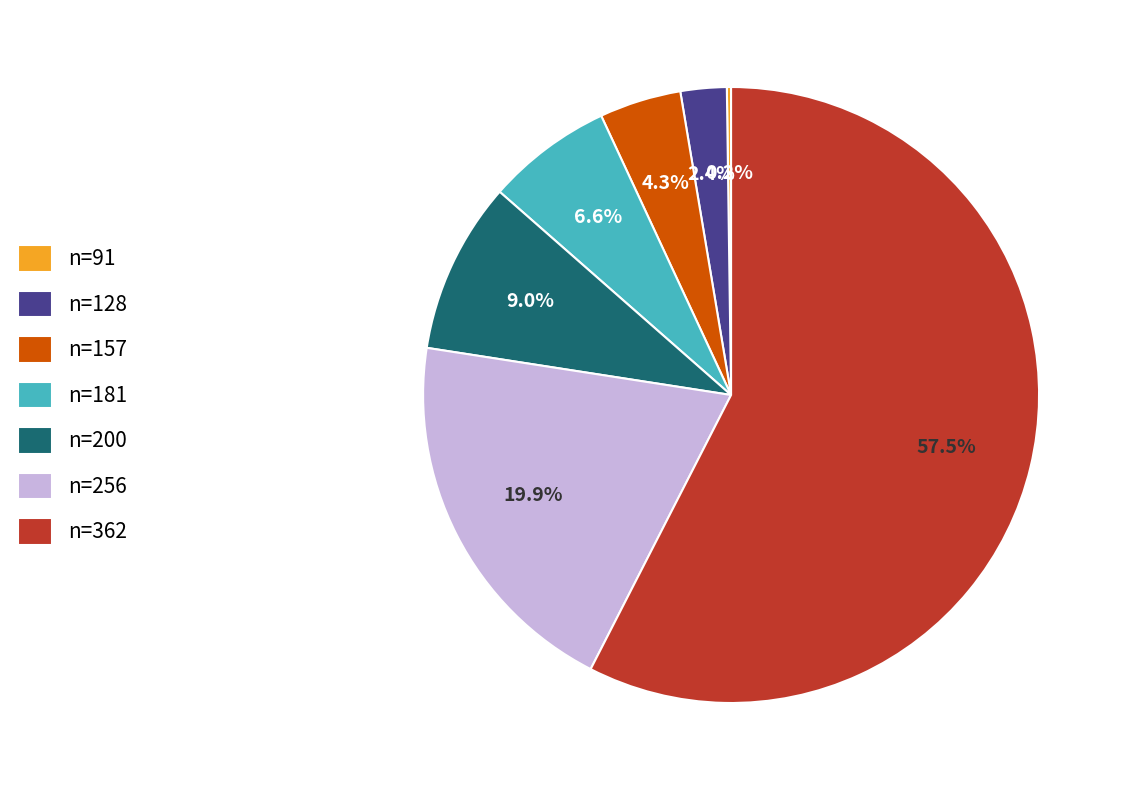

Is the sum of n=362 and n=181 greater than half?

Yes